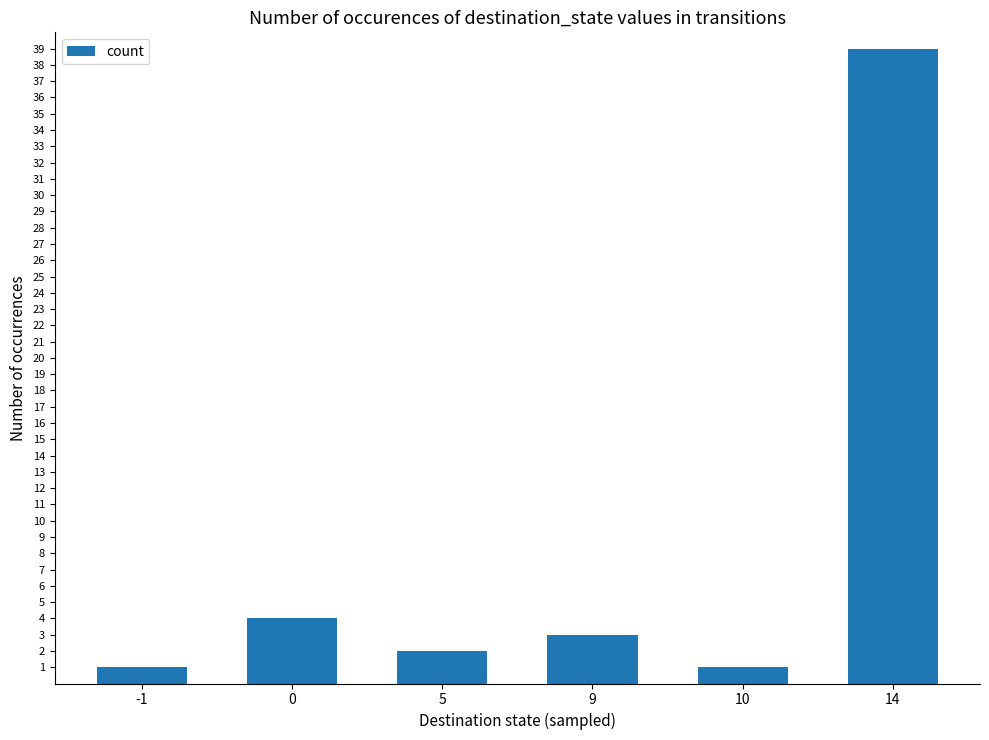

Which category has the highest value across all series?

14